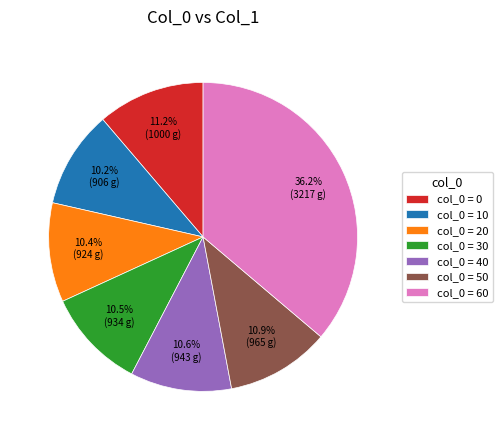

What percentage is NOT represented by col_0 = 30?

89.5%